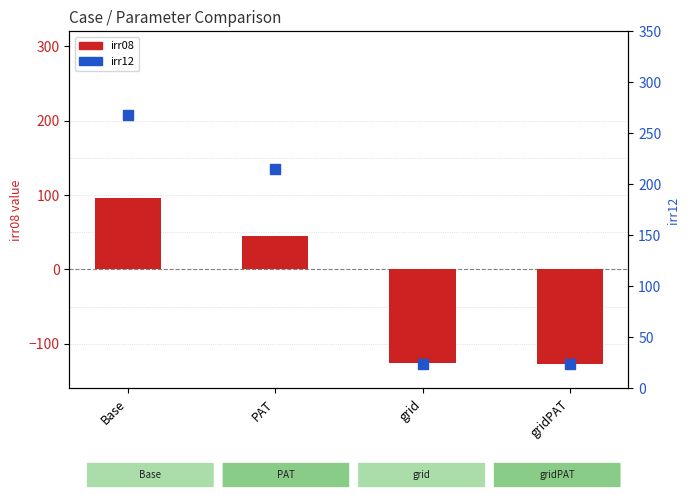

Is the value of irr12 at PAT greater than the value of irr08 at gridPAT?

Yes